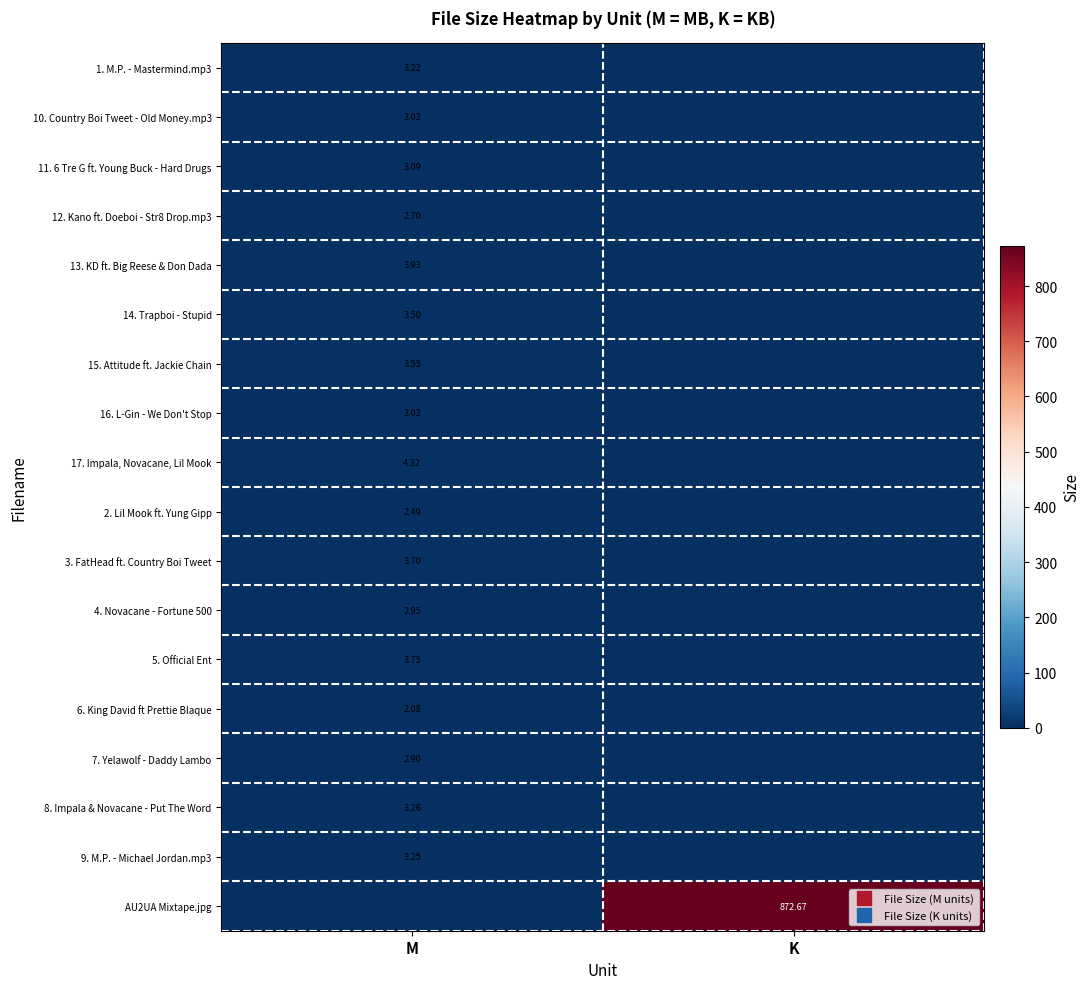

The value of 17. Impala, Novacane, Lil Mook at K is -2.1. True or false?

False